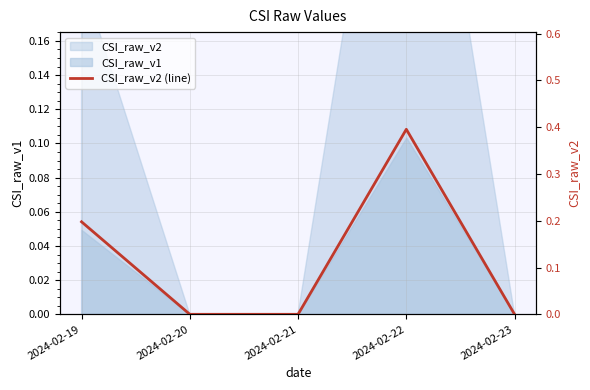

What is the value of the 1st point from the left?

0.2